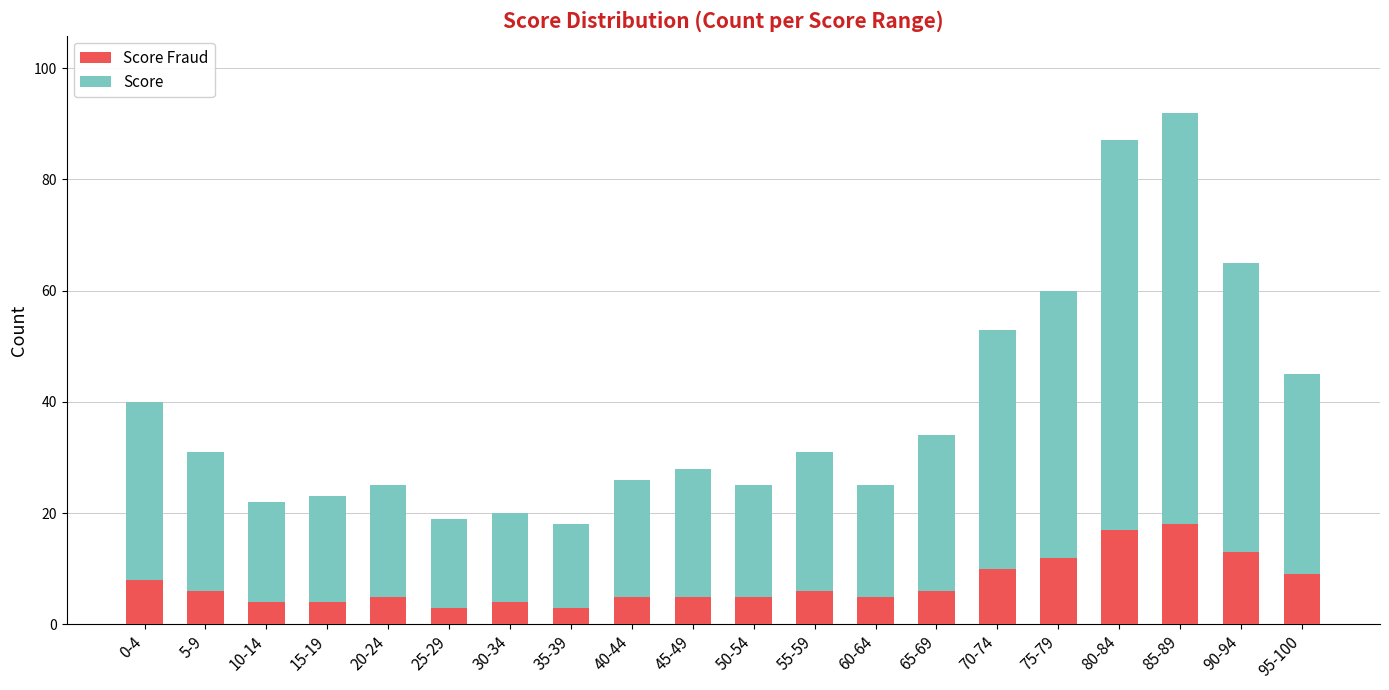

At which category is the sum across all series the highest?

85-89